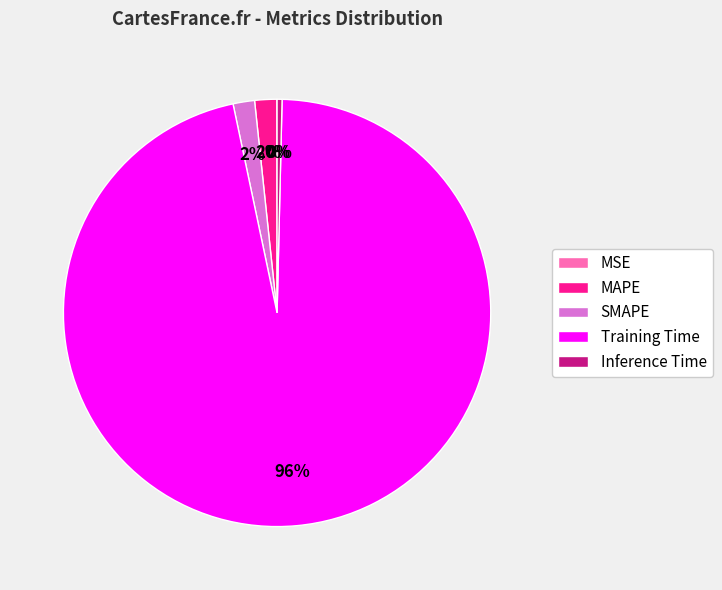

Which category has the biggest portion of the pie?

Training Time